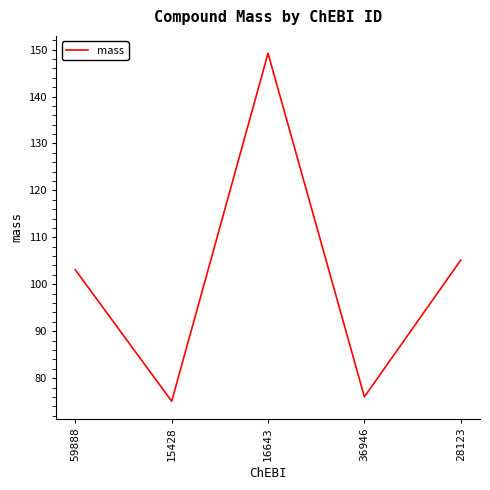

At which category does the chart reach its minimum across all series?

15428